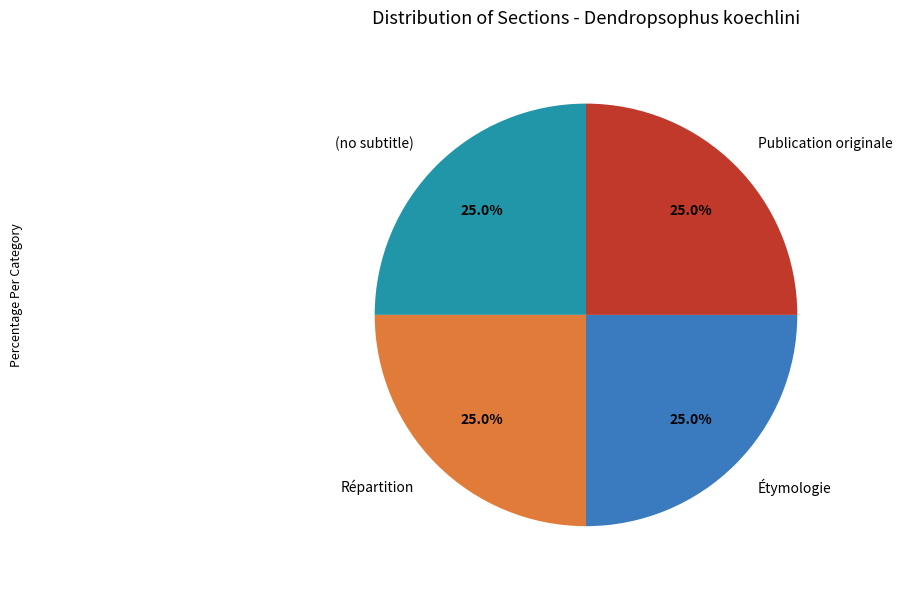

Is there any slice that represents more than half of the pie?

No